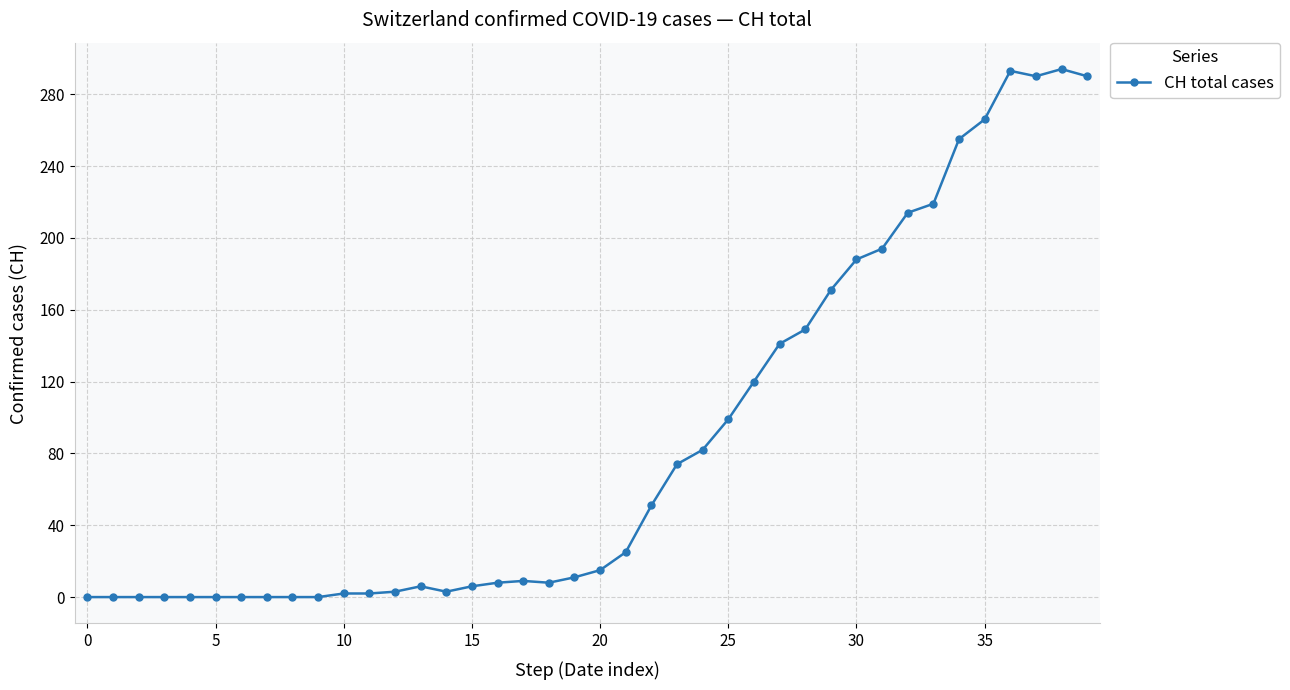

What is the maximum value shown in the chart?

294